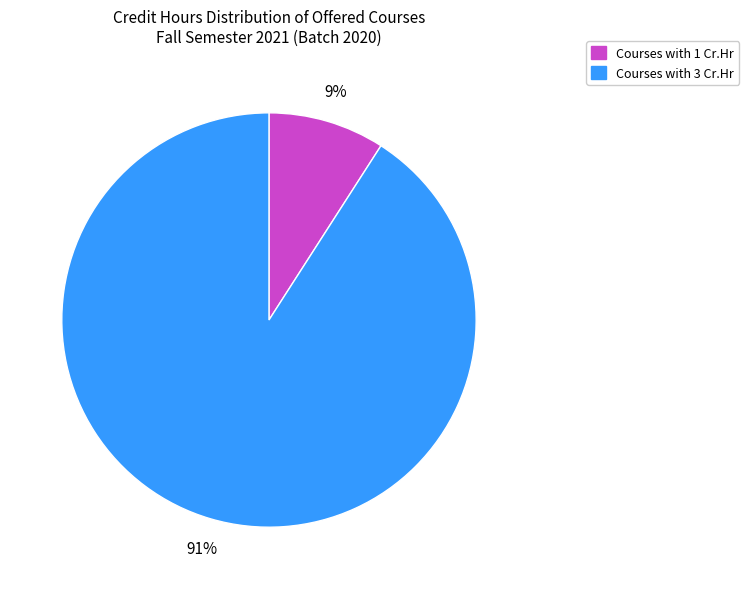

To the nearest percent, what portion does Courses with 1 Cr.Hr represent?

9%